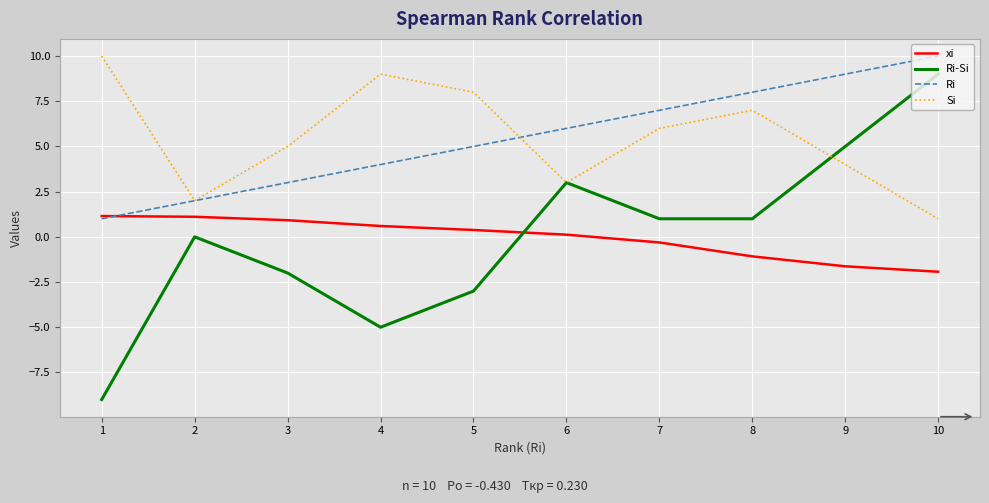

What is the maximum value shown in the chart?

10.0